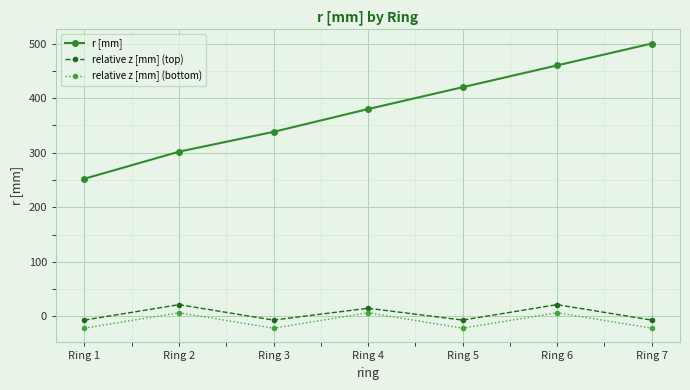

What is the value of the r [mm] point at the 6th from the left?

460.0